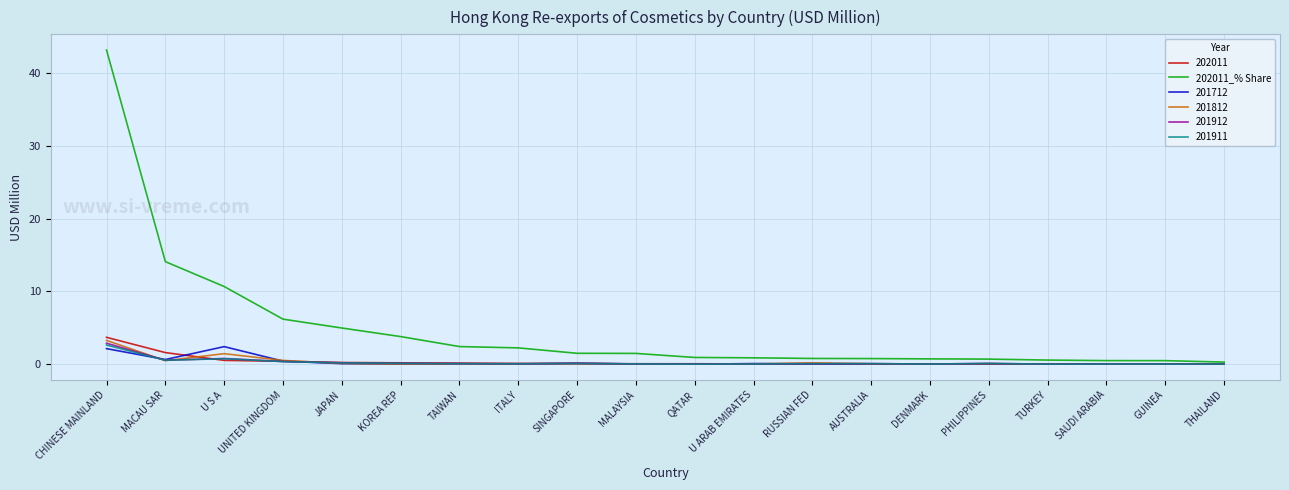

Which series has the largest total across all categories?

202011_% Share